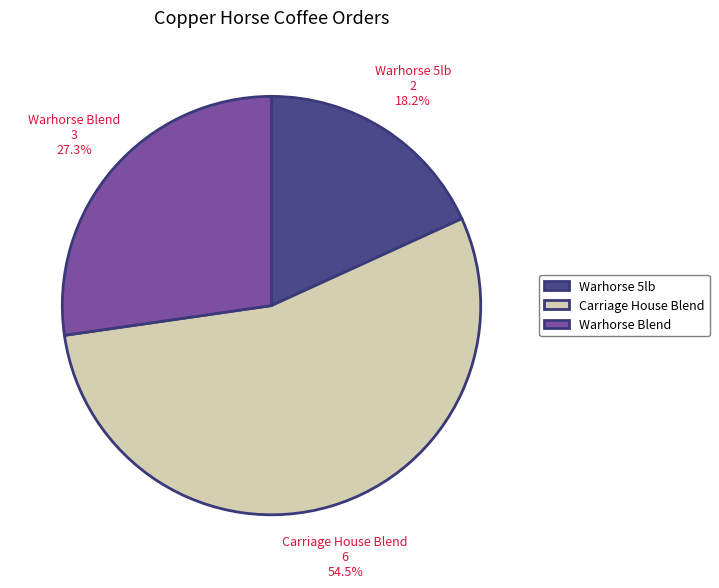

How many slices are in this pie chart?

3